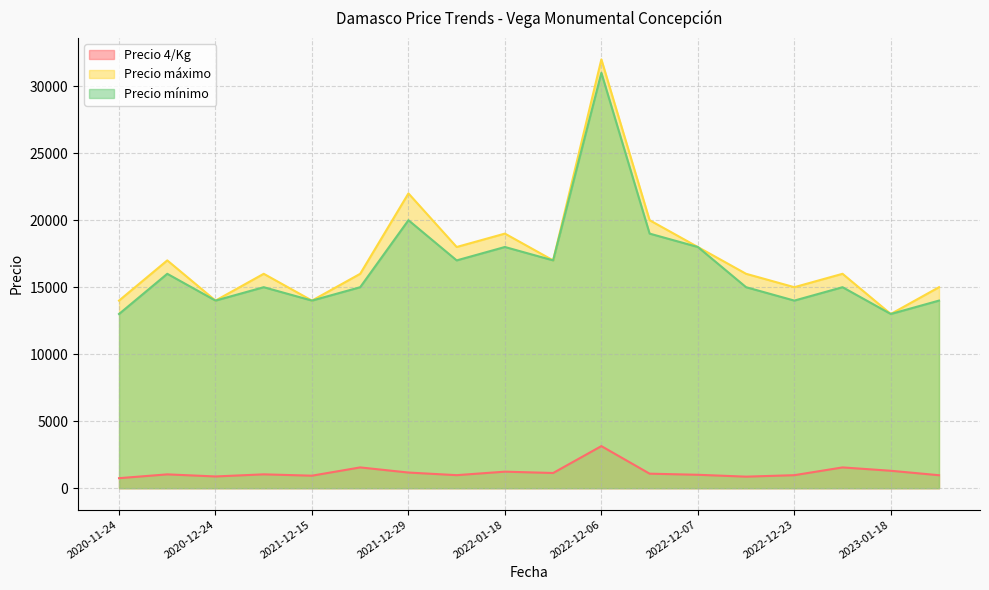

Count the number of data series in this chart.

3